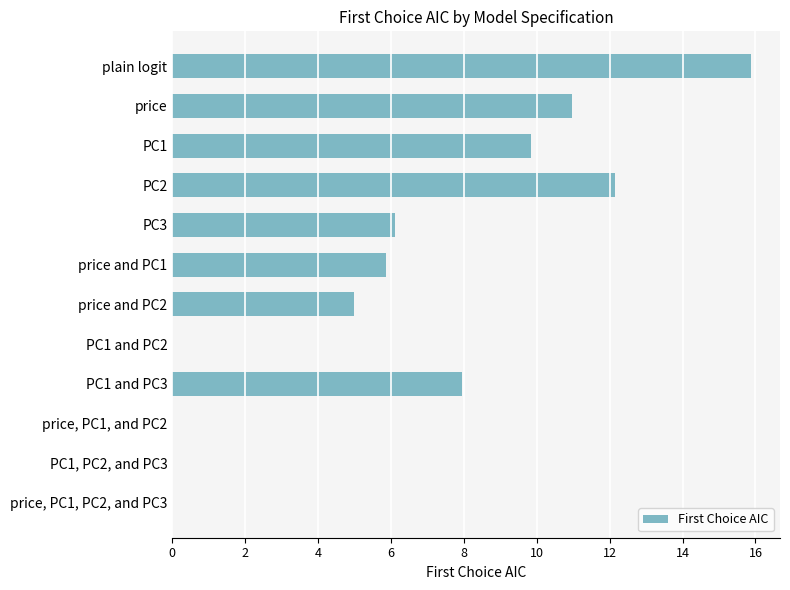

What is the change in value from price to price and PC1?

-5.1